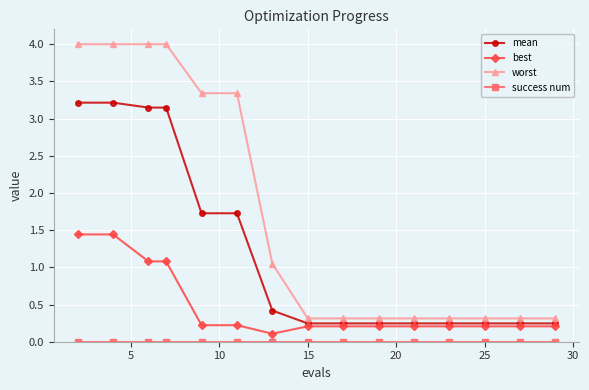

What is the value of the worst point at the 9th from the left?

0.3